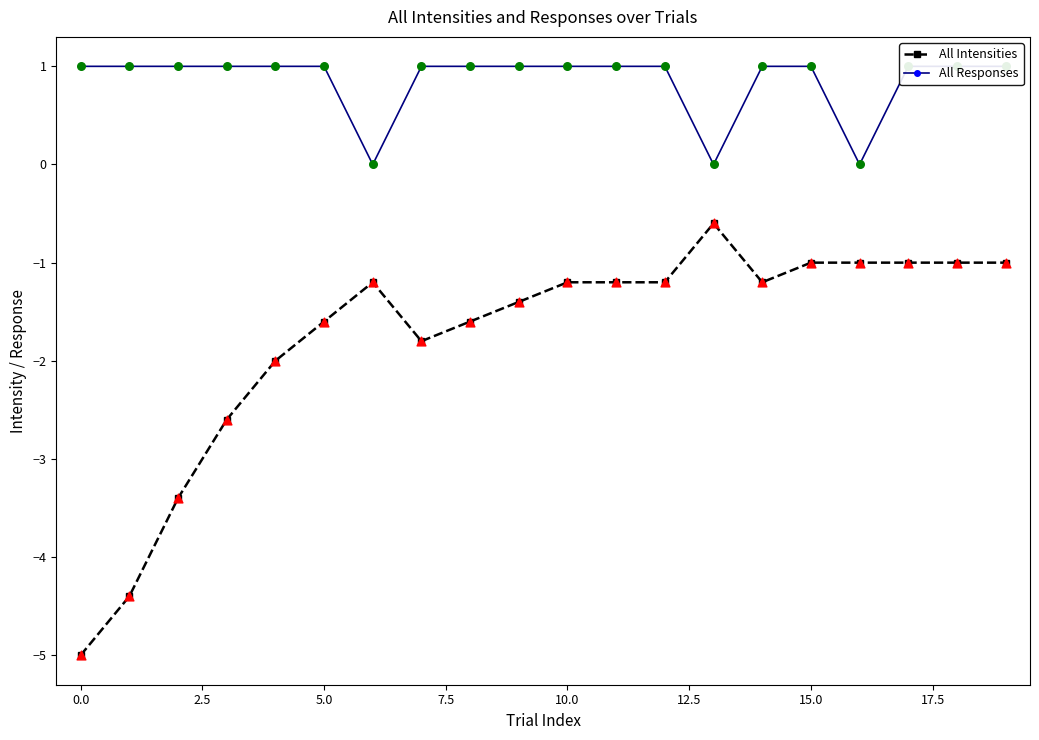

What is the total value across all series at 14?

-0.2